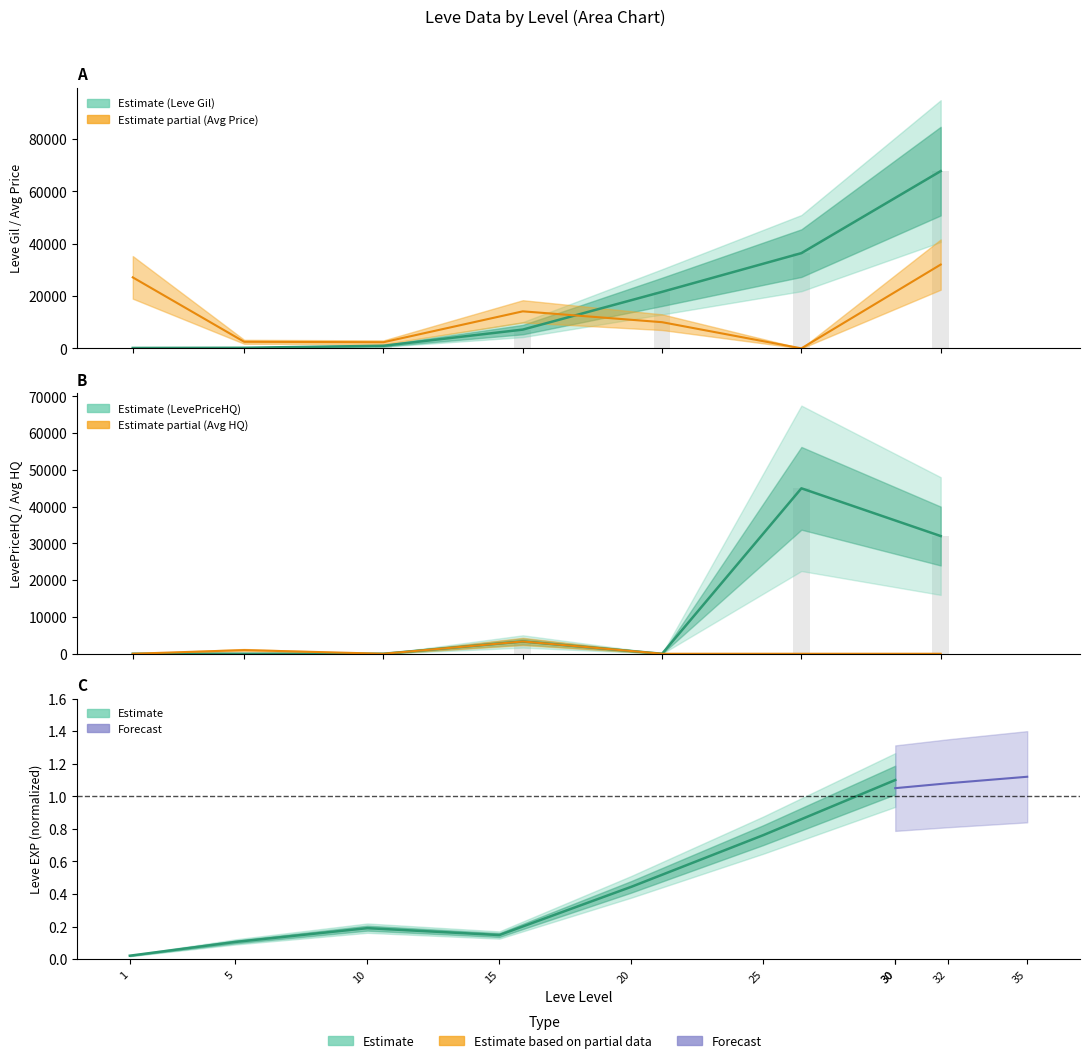

At 1, list the series in order from smallest to largest.

LevePriceHQ, currentAveragePriceHQ, Leve EXP, Leve Gil, currentAveragePrice